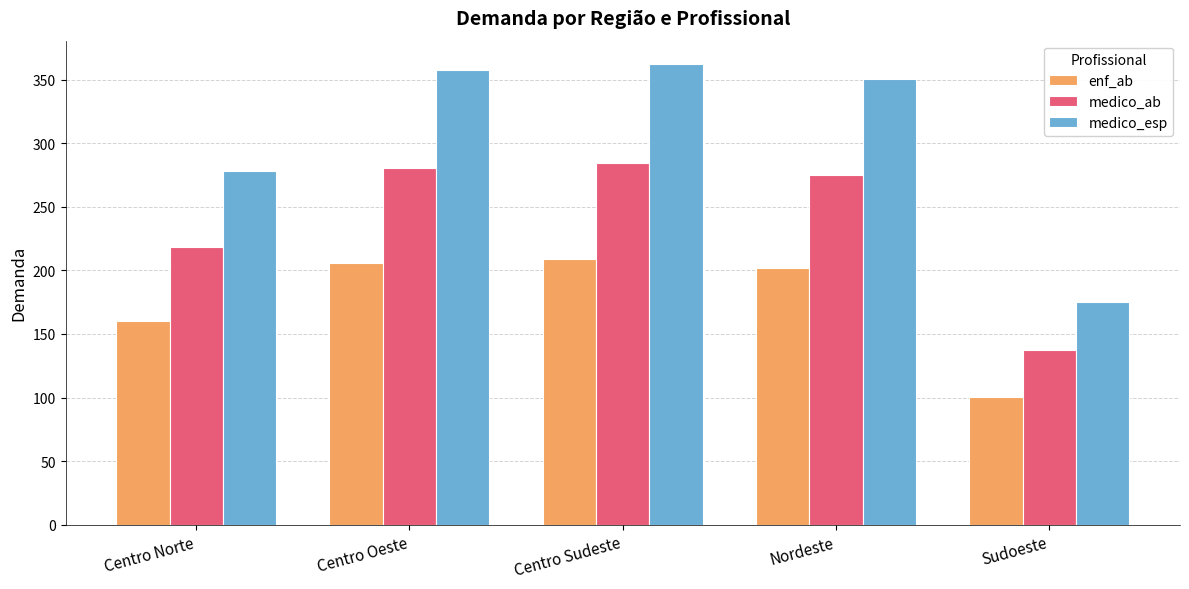

List the labels in order of medico_ab value, smallest first.

Sudoeste, Centro Norte, Nordeste, Centro Oeste, Centro Sudeste